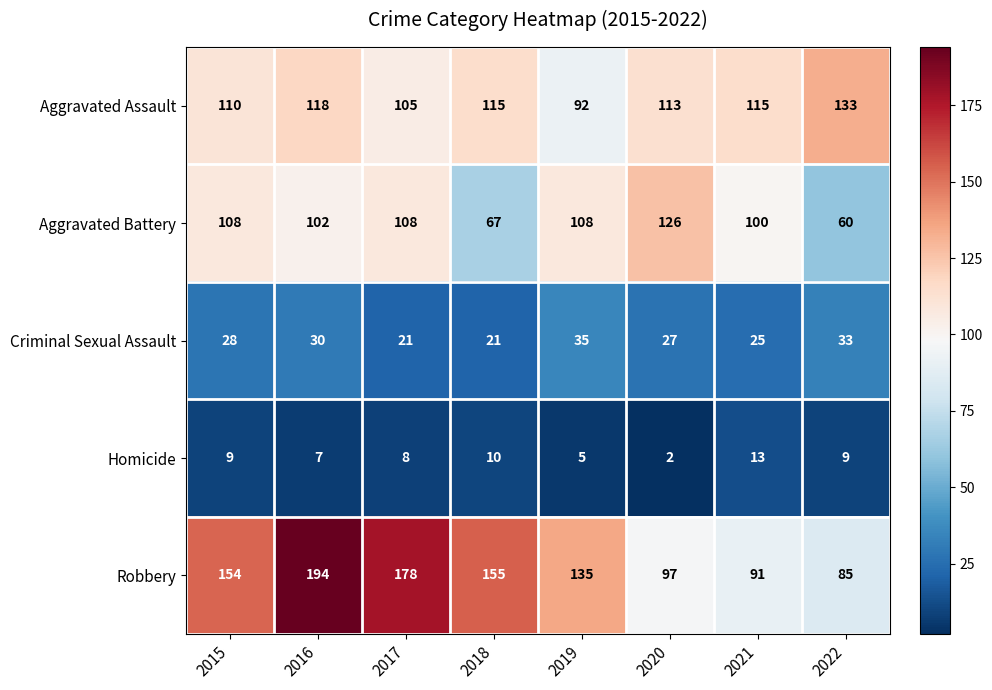

The Homicide series shows 15 at 2022. True or false?

False